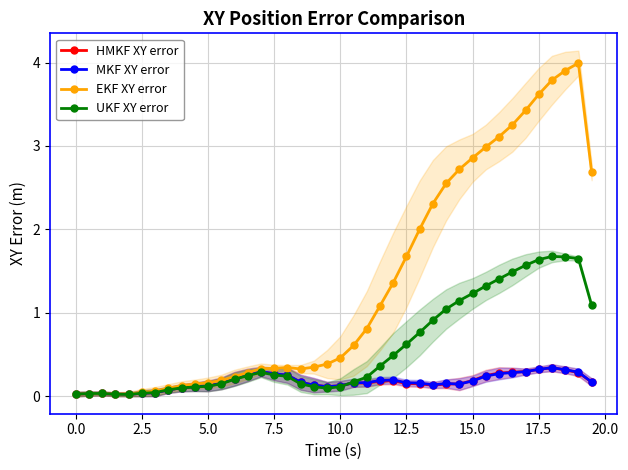

True or false: EKF XY error has a value of 3.6 at 17.5.

True